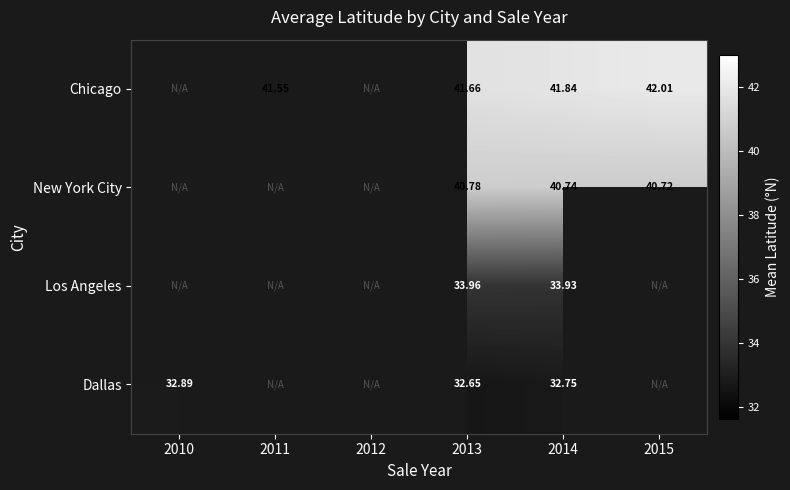

Rank the series at 2013 from lowest to highest value.

Dallas, Los Angeles, New York City, Chicago